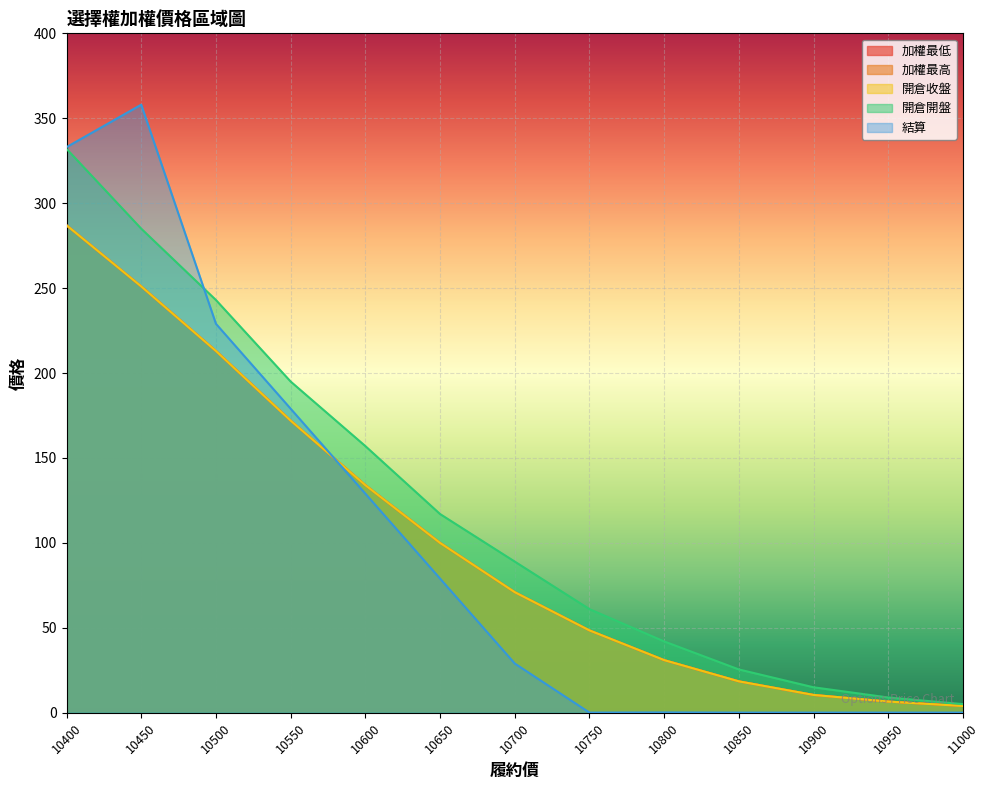

Where does the 開倉收盤 series first go above 71?

10400